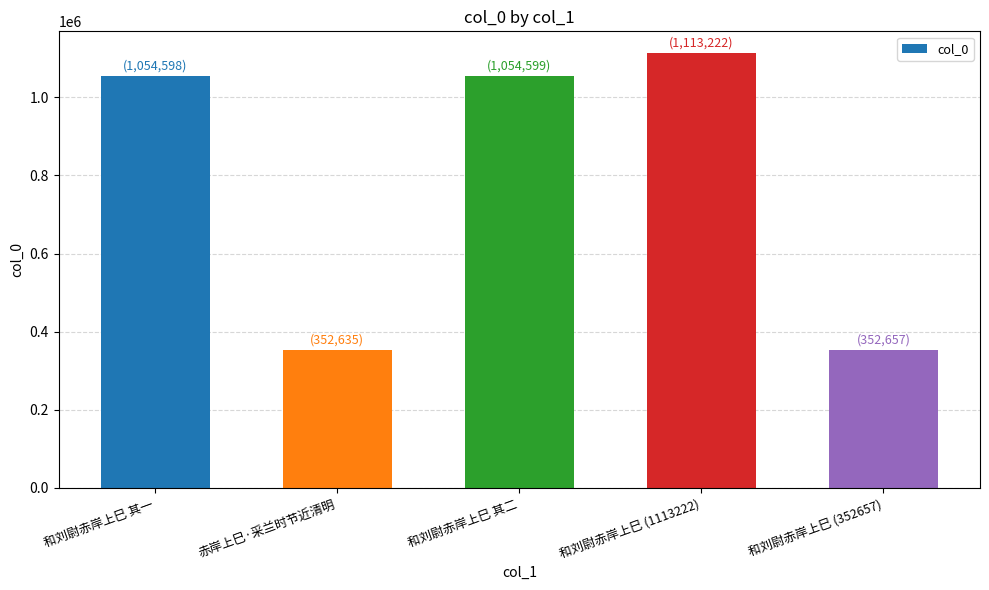

True or false: the data shows 630497 at 和刘尉赤岸上巳 其一.

False